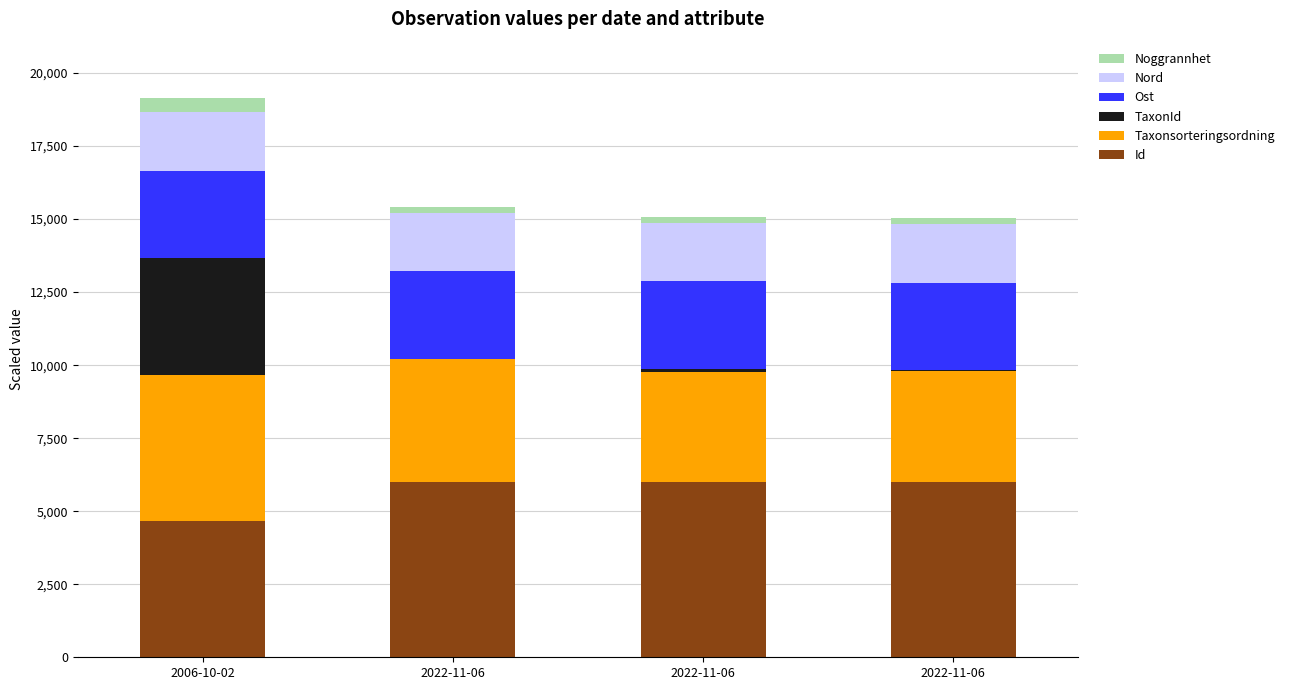

What is the sum of the Noggrannhet values at 2022-11-06 and 2022-11-06?

400.0